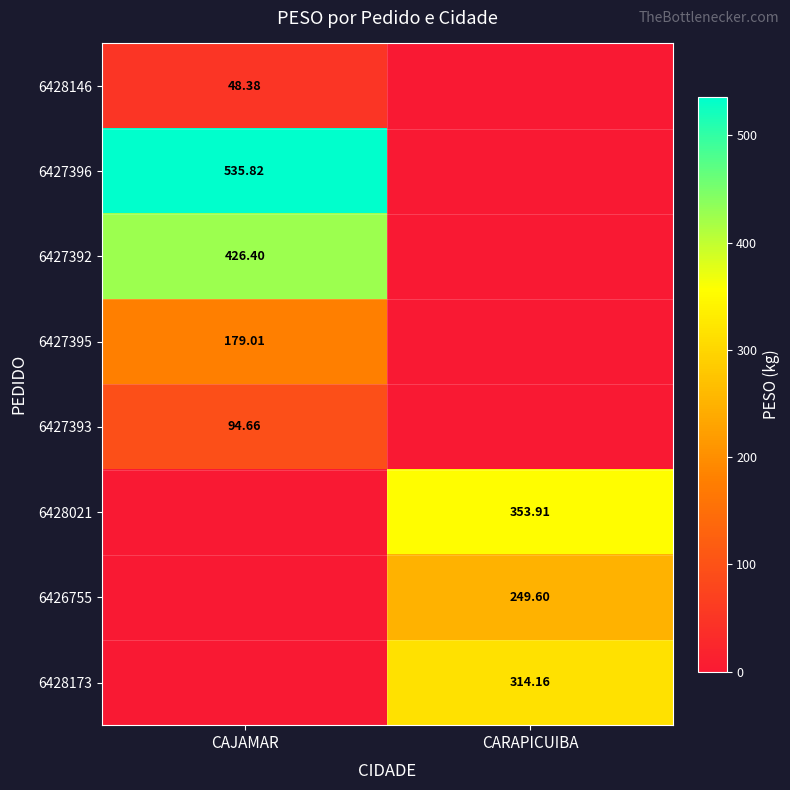

Which series has the largest total across all categories?

6427396